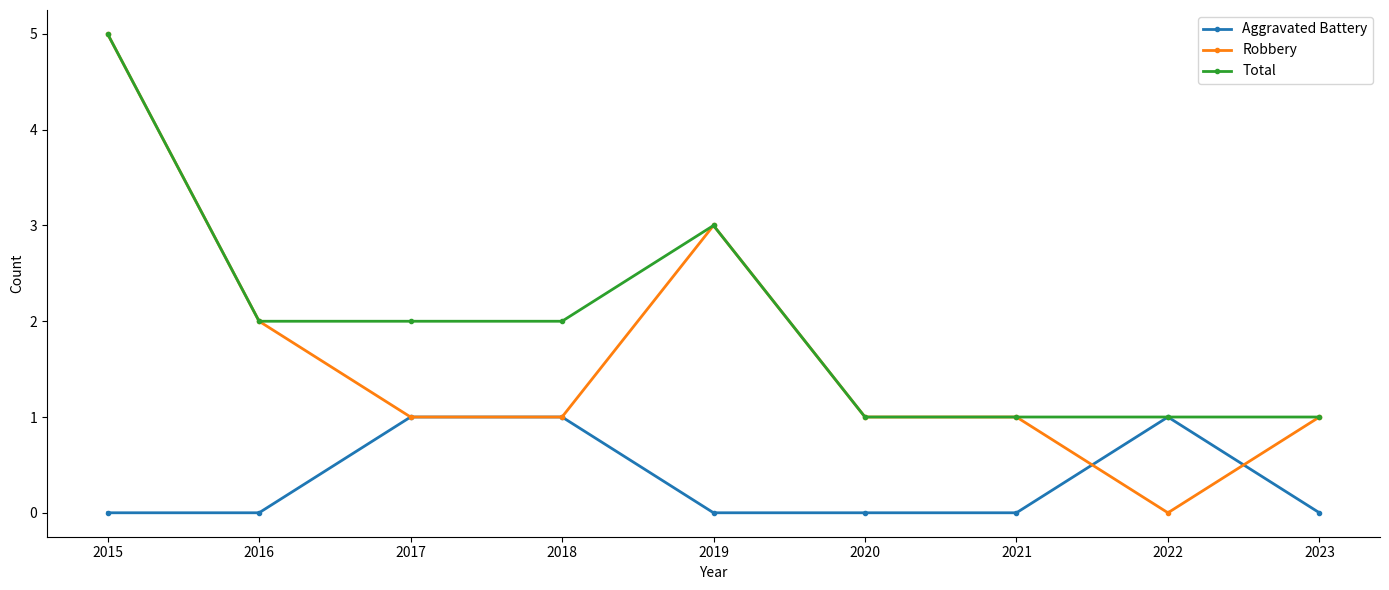

What is the sum of the Total values at 2021 and 2018?

3